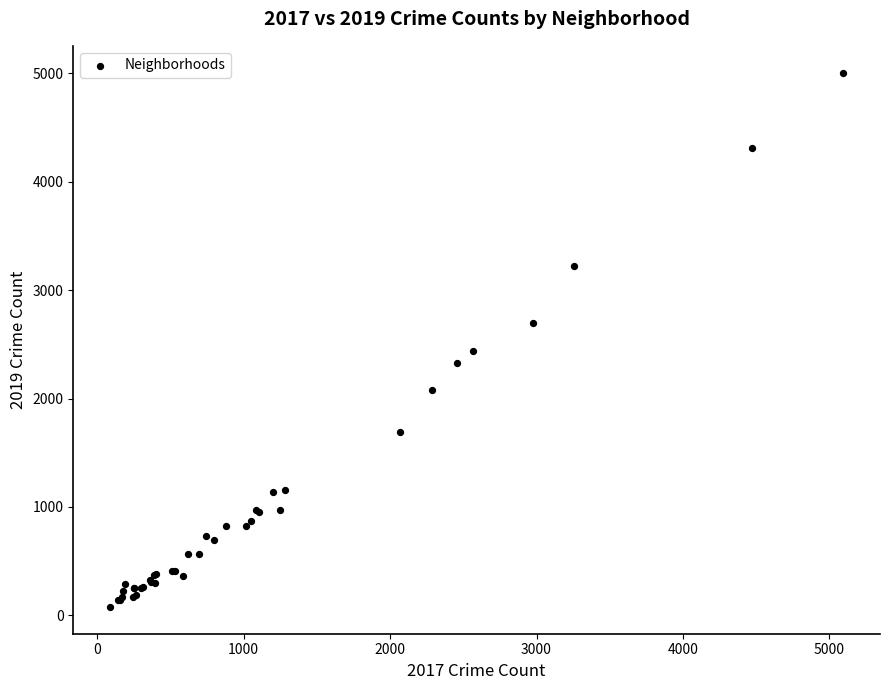

What Y value in the scatter plot is closest to 2542?

2441